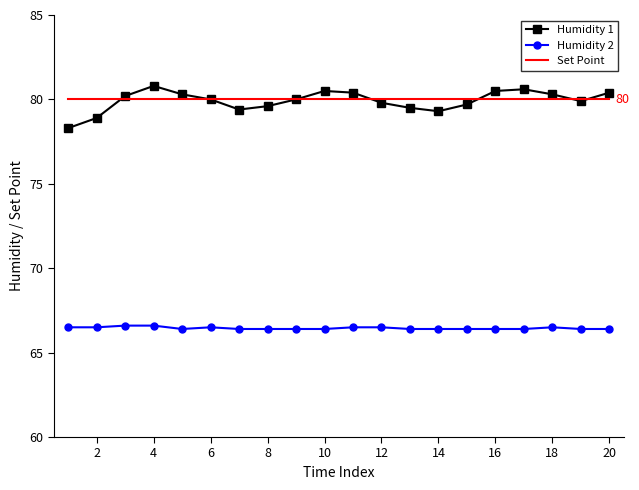

True or false: Humidity 2 and Set Point cross at least once.

False